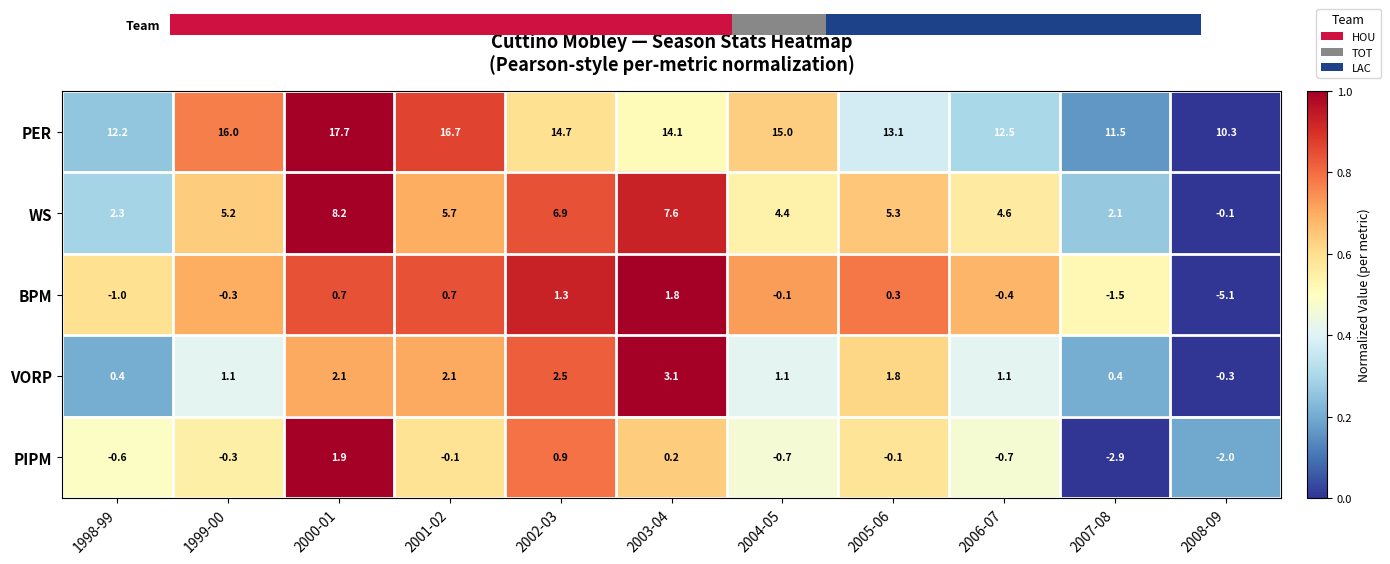

Is it true that VORP equals 1.1 at 2004-05?

True